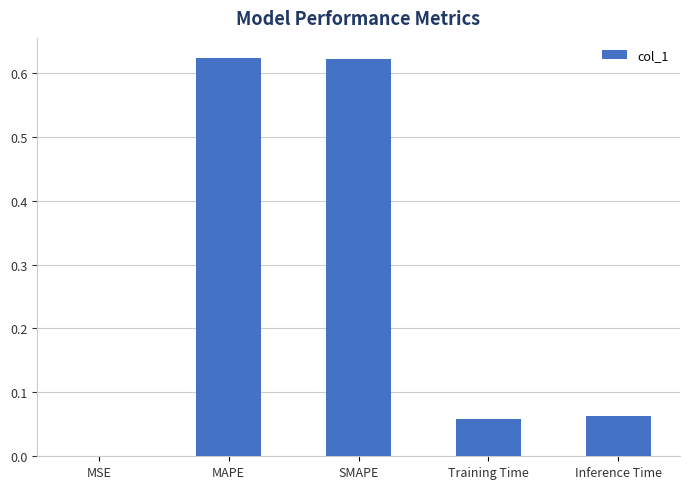

The chart shows a value of 0.0 at Training Time. True or false?

False